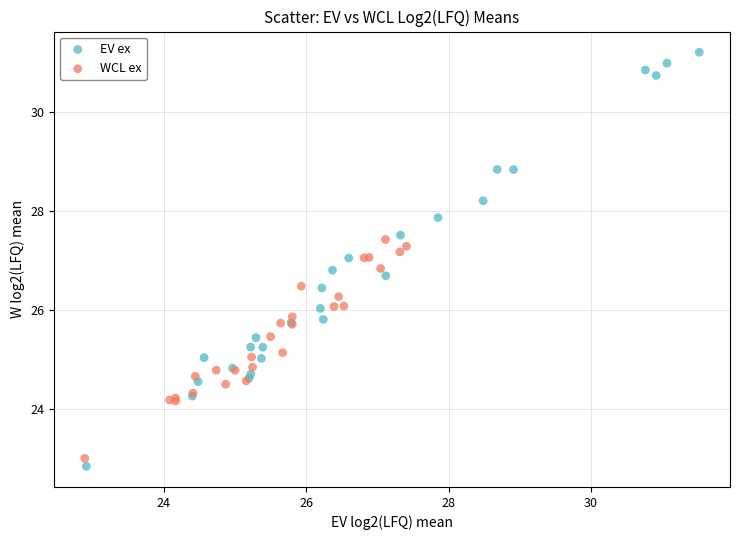

What are all the series names shown in the legend?

EV ex, WCL ex